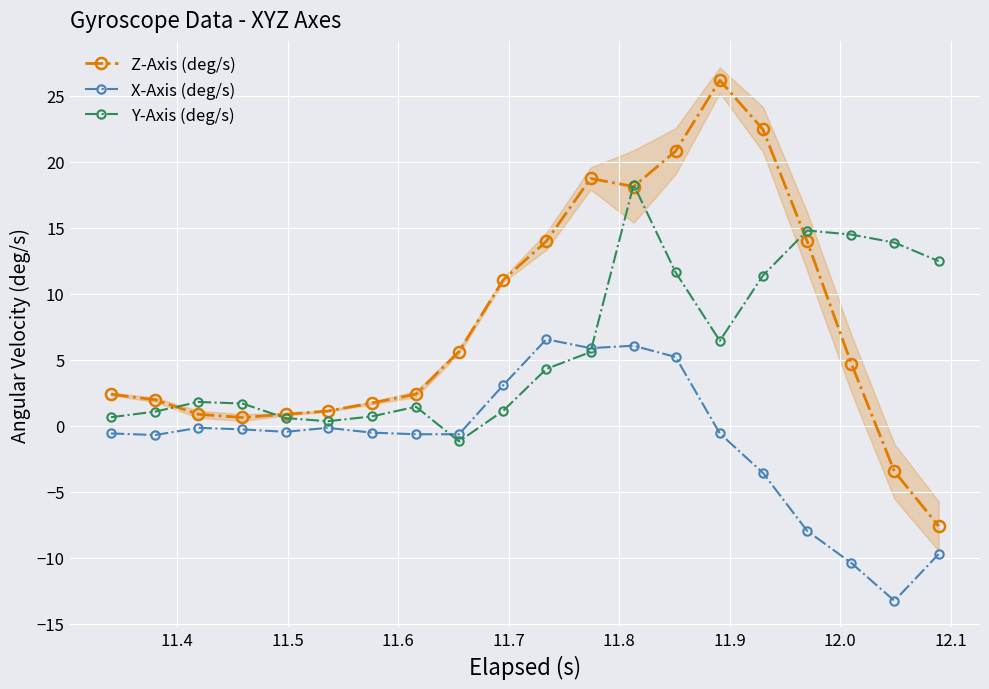

What is the minimum value shown in the chart?

-13.3